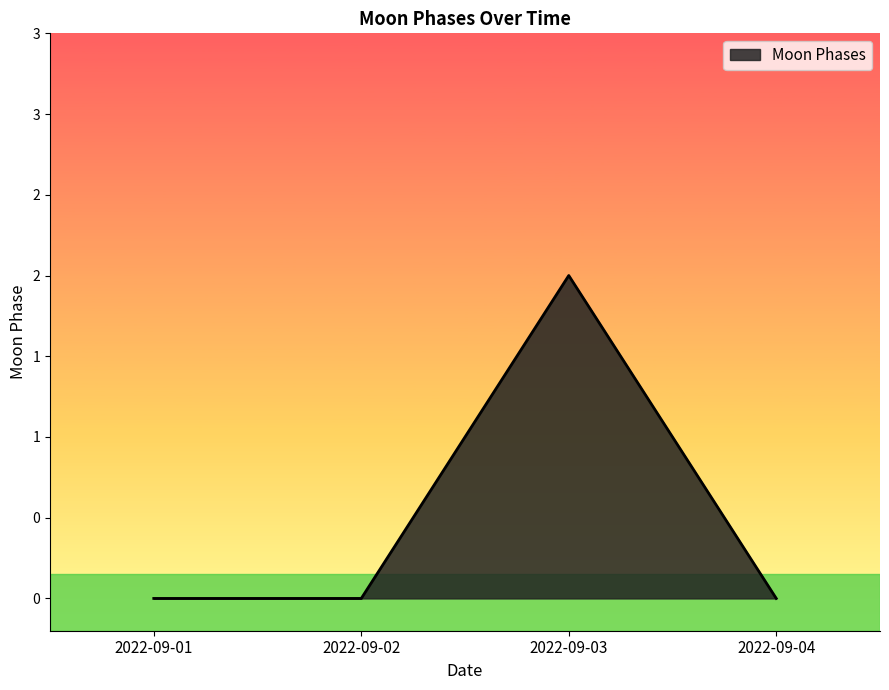

Does the chart display data point markers on the line(s)?

No